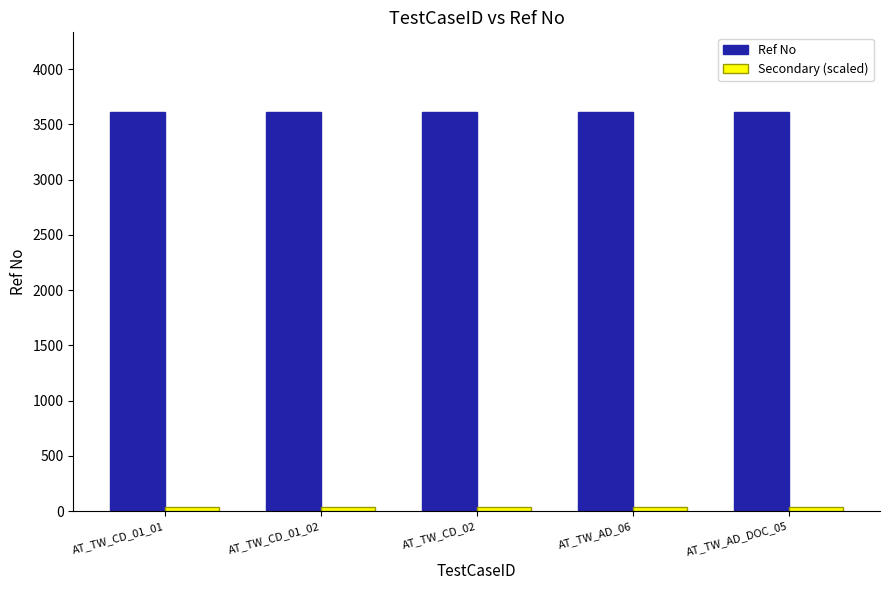

The value of Ref No at AT_TW_CD_01_02 is 3611. True or false?

True